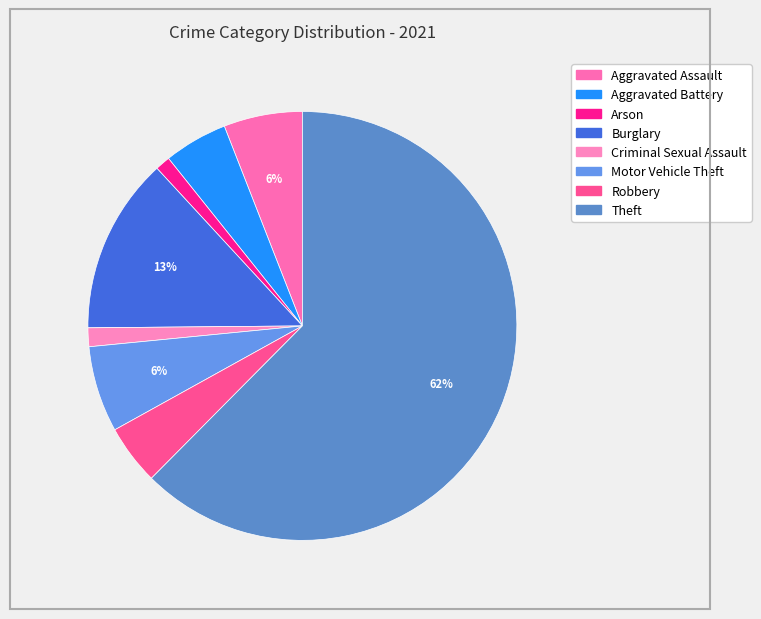

Count the number of slices in the pie.

8